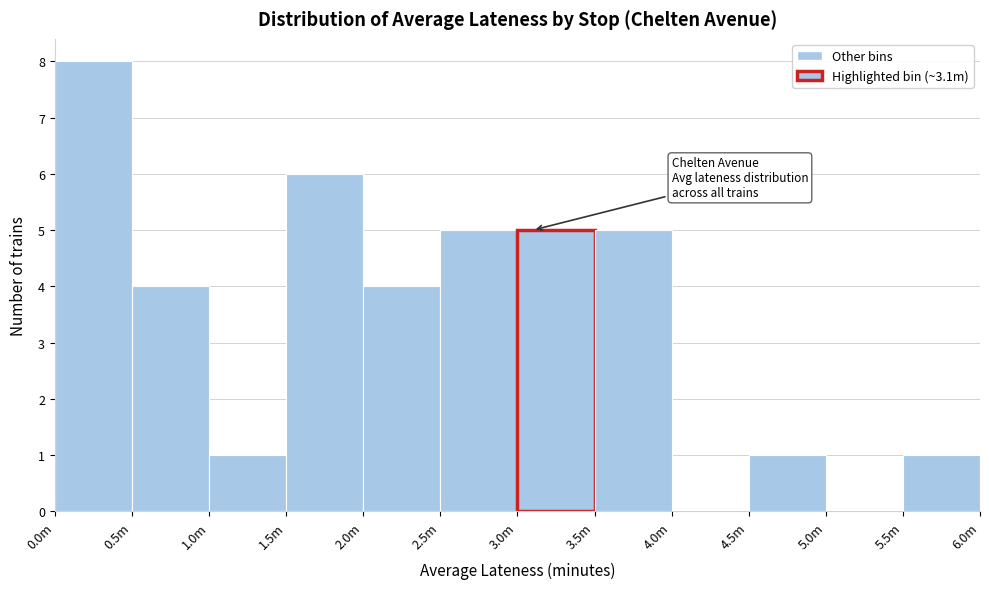

Reading right to left, extract all data points from this chart.

5.5m=1	5.0m=0	4.5m=1	4.0m=0	3.5m=5	3.0m=5	2.5m=5	2.0m=4	1.5m=6	1.0m=1	0.5m=4	0.0m=8